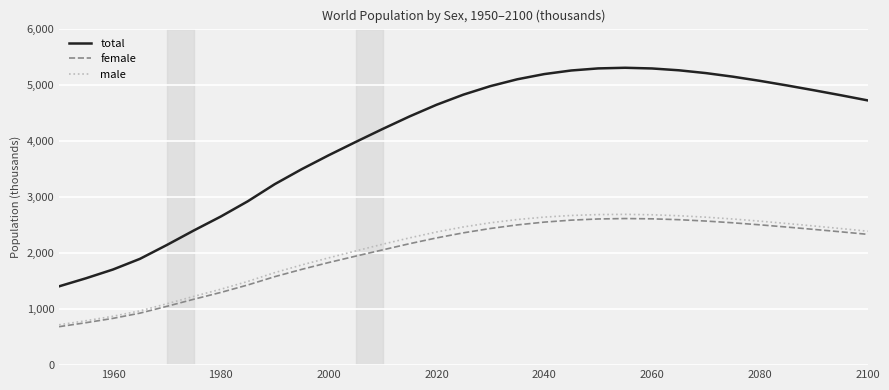

True or false: total and male intersect in this chart.

False